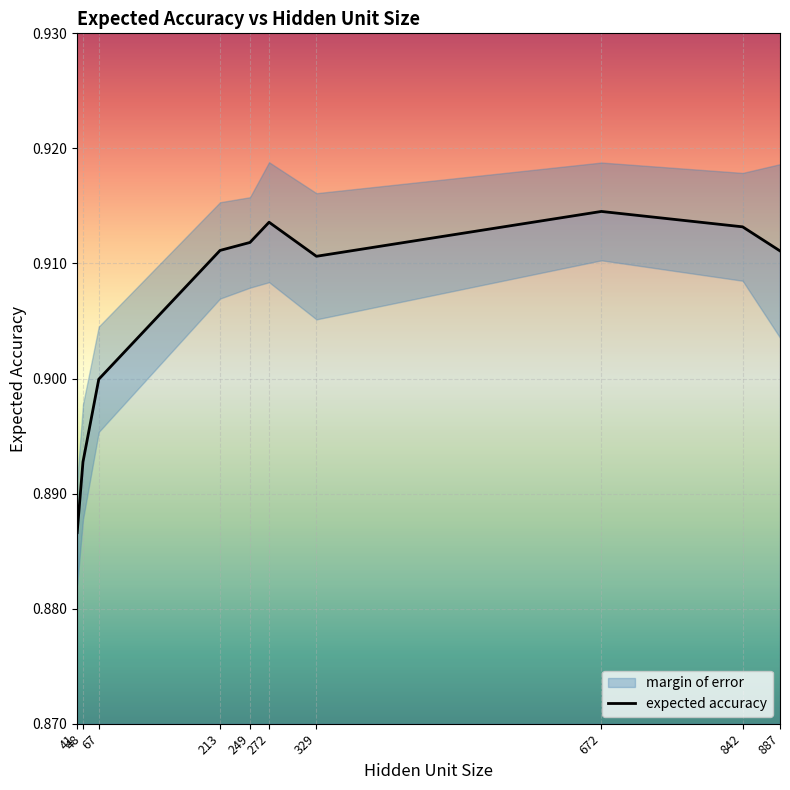

The value at 67 is 1.5. True or false?

False